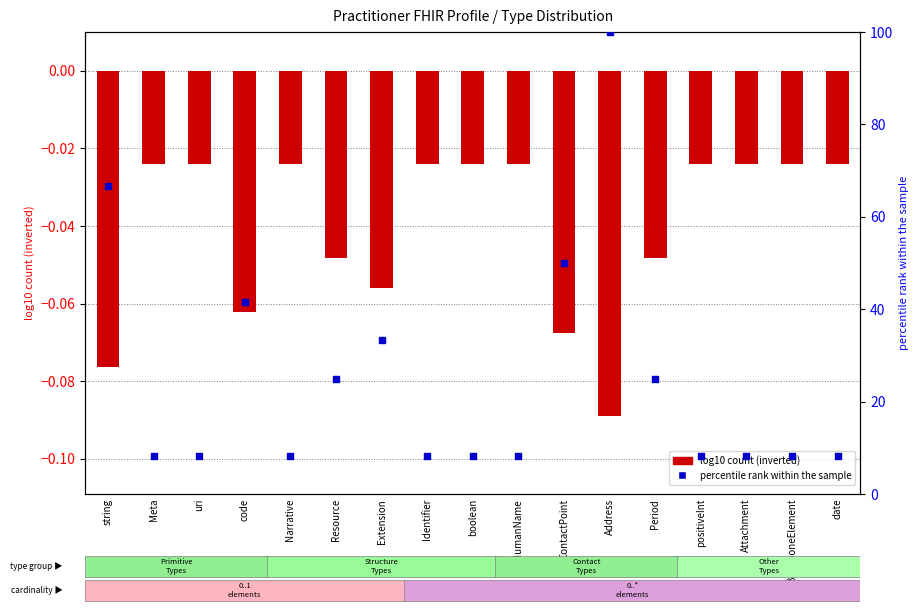

What is the total value across all series at Resource?

25.0